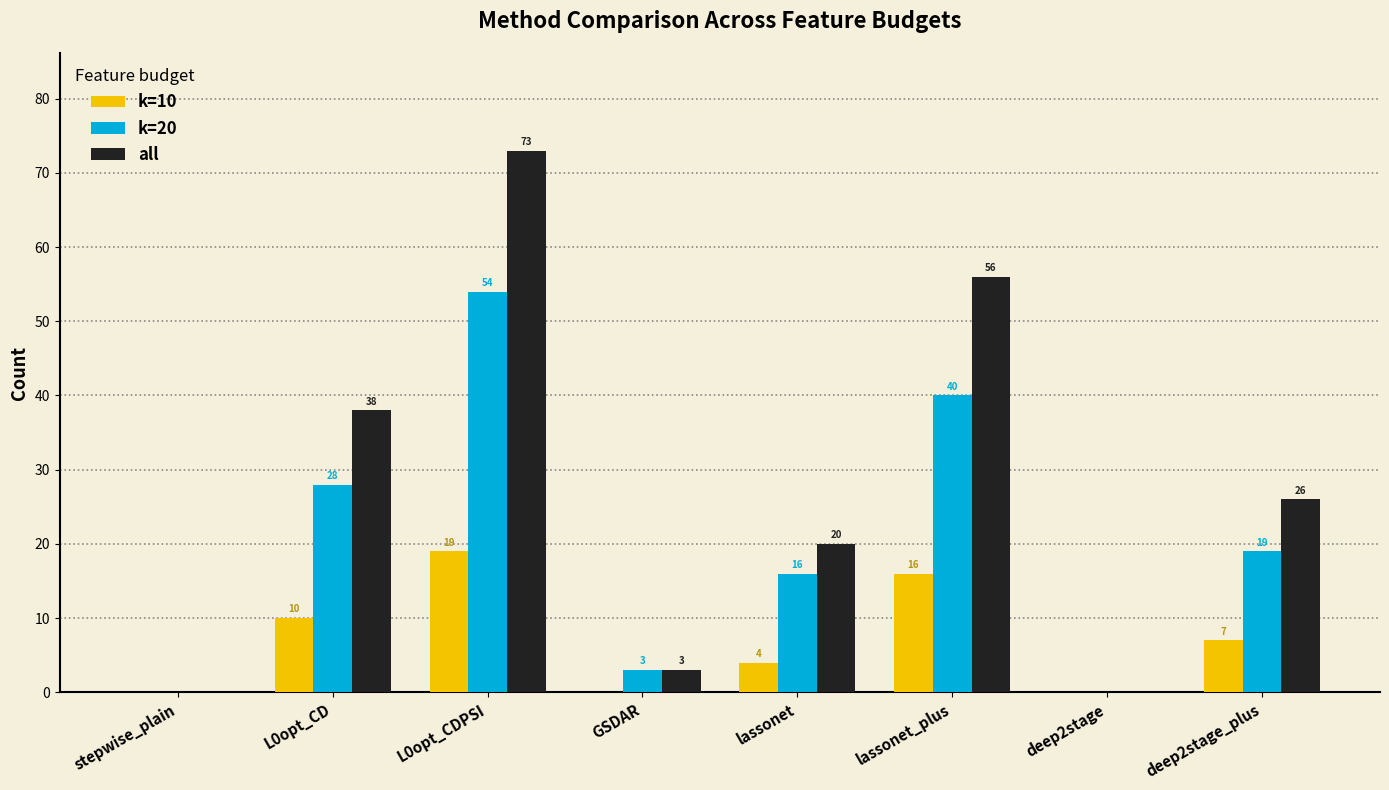

Reading left to right, transcribe all the data shown in this chart.

k=10: stepwise_plain=0	L0opt_CD=10	L0opt_CDPSI=19	GSDAR=0	lassonet=4	lassonet_plus=16	deep2stage=0	deep2stage_plus=7
k=20: stepwise_plain=0	L0opt_CD=28	L0opt_CDPSI=54	GSDAR=3	lassonet=16	lassonet_plus=40	deep2stage=0	deep2stage_plus=19
all: stepwise_plain=0	L0opt_CD=38	L0opt_CDPSI=73	GSDAR=3	lassonet=20	lassonet_plus=56	deep2stage=0	deep2stage_plus=26